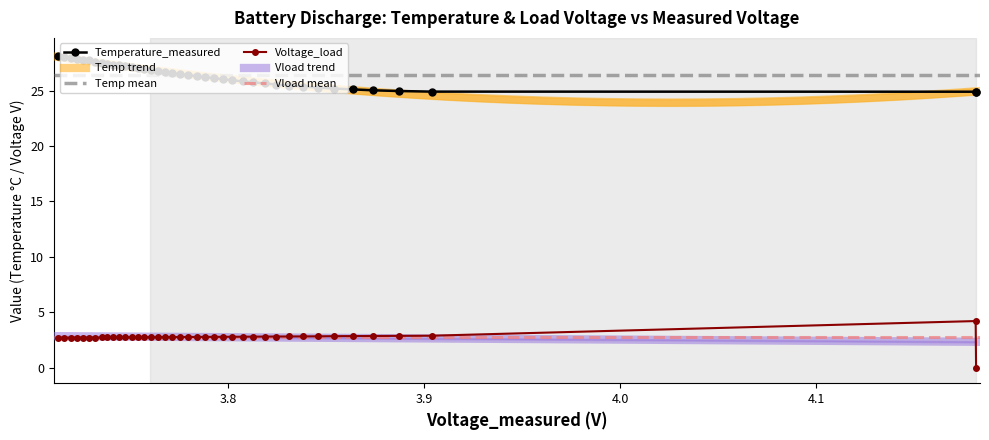

True or false: Temperature_measured and Voltage_load cross at least once.

False